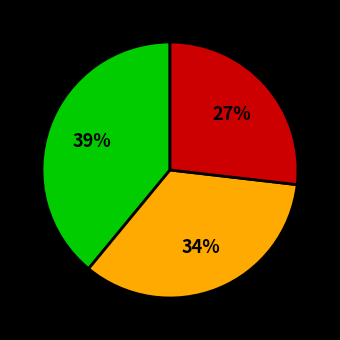

Does any single category account for the majority?

No